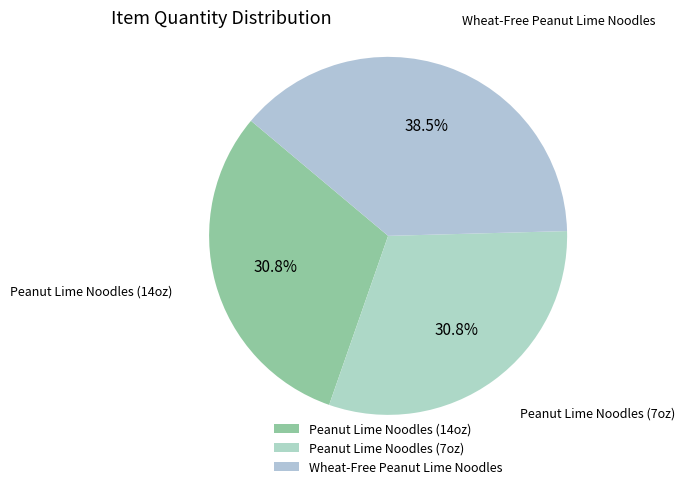

Which slice is the largest?

Wheat-Free Peanut Lime Noodles